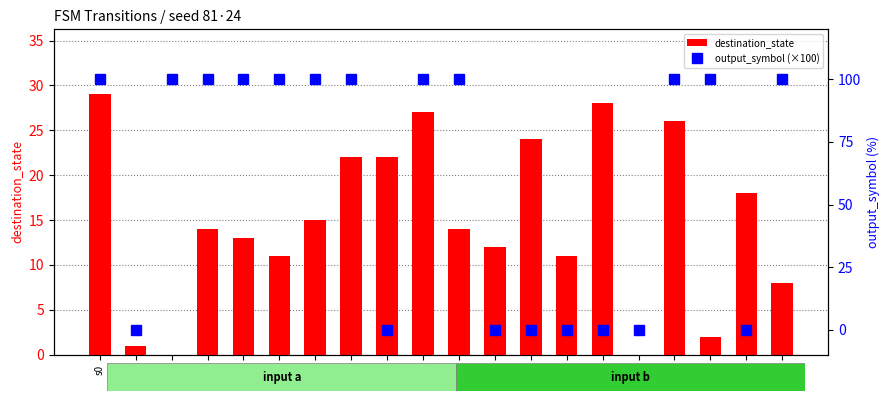

At which category is the sum across all series the highest?

s0